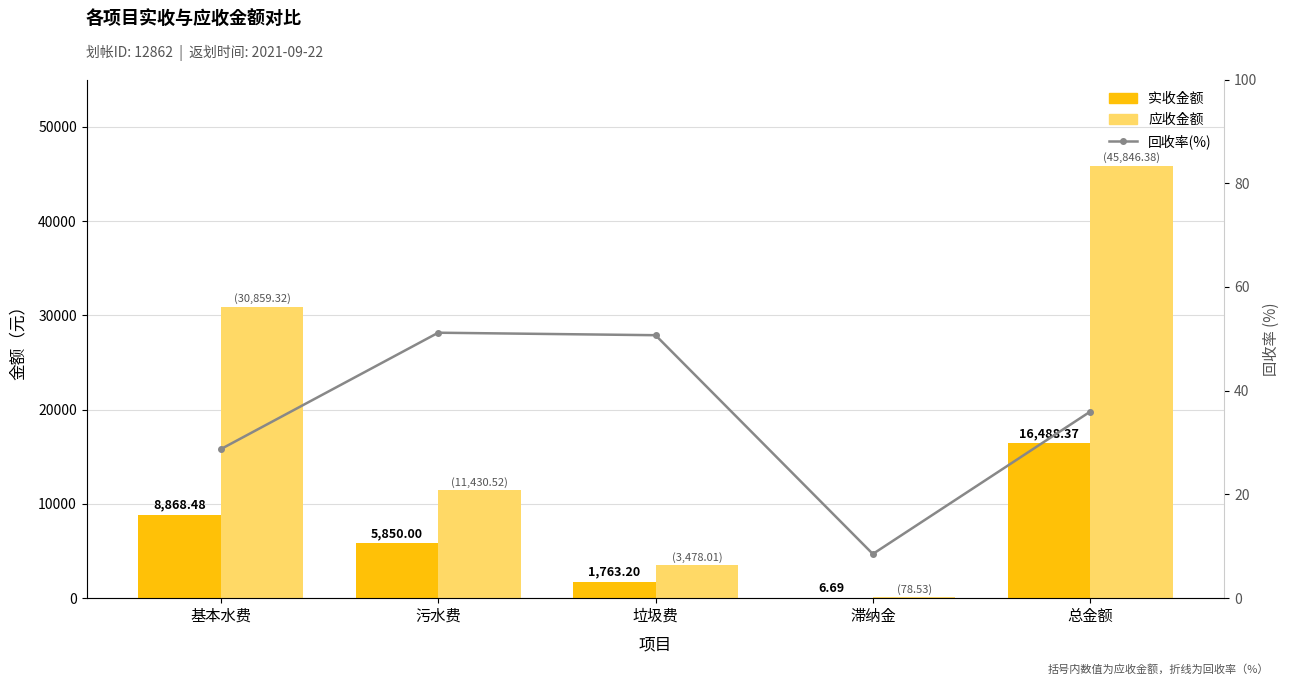

List the series in order of their peak value, lowest first.

回收率(%), 实收金额, 应收金额